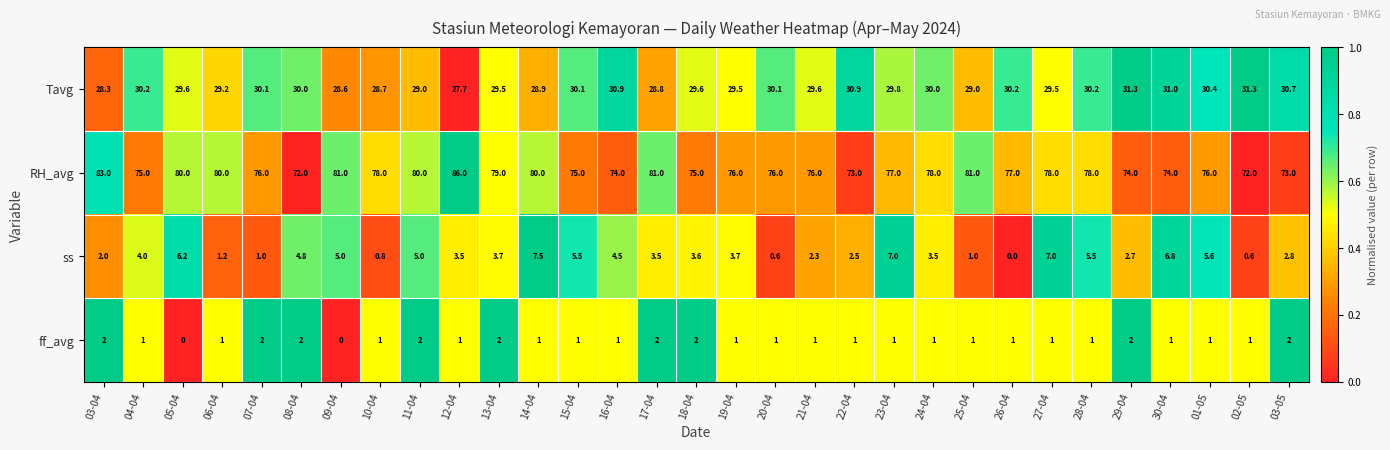

At 19-04, list the series in order from smallest to largest.

ff_avg, ss, Tavg, RH_avg